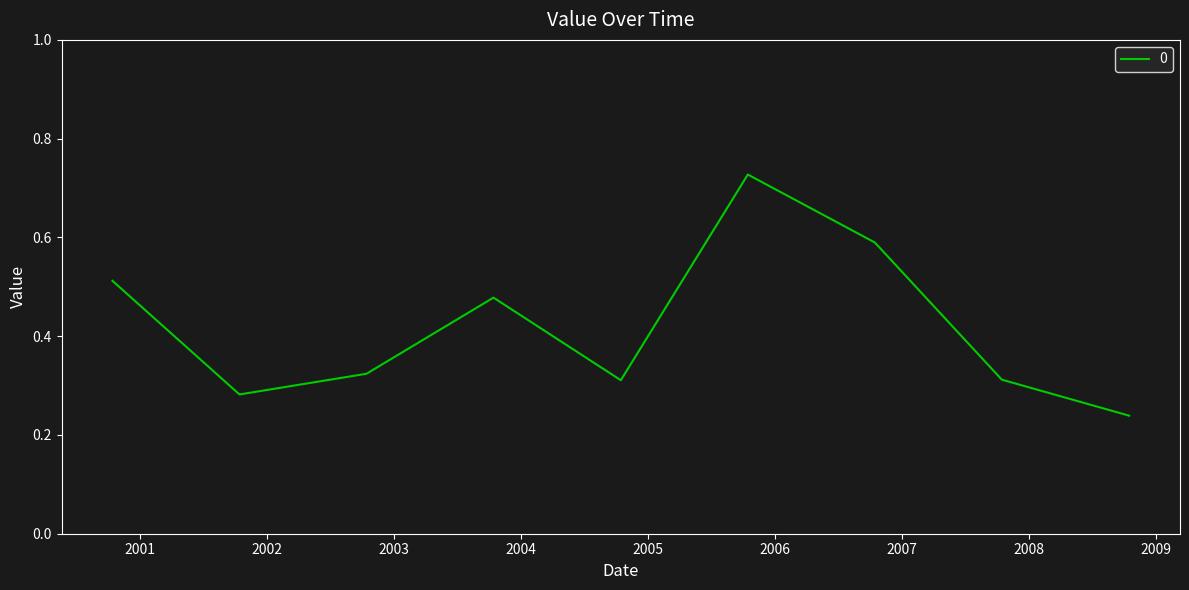

How many lines are shown in the chart?

1